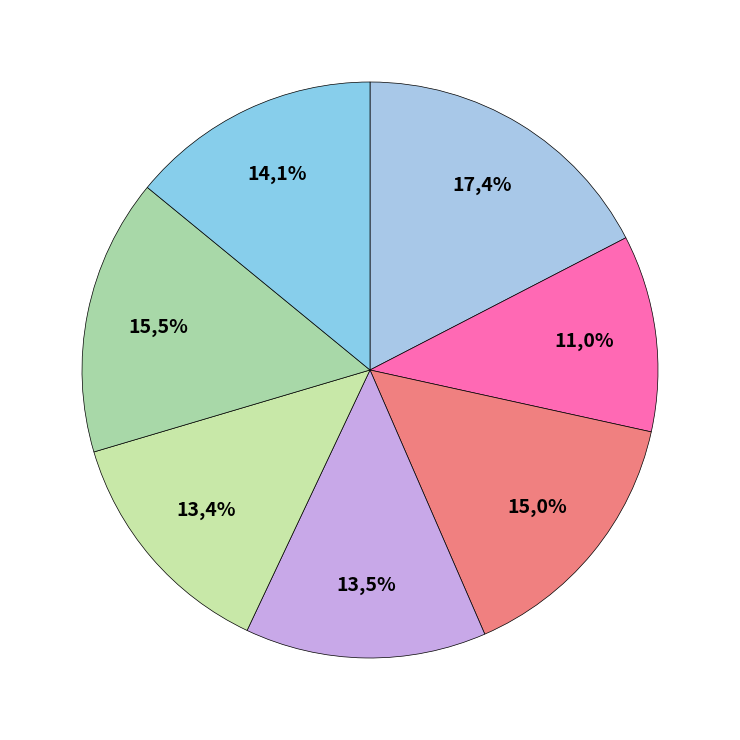

What percentage do recA.4 and mdh.5 together represent?

27.5%